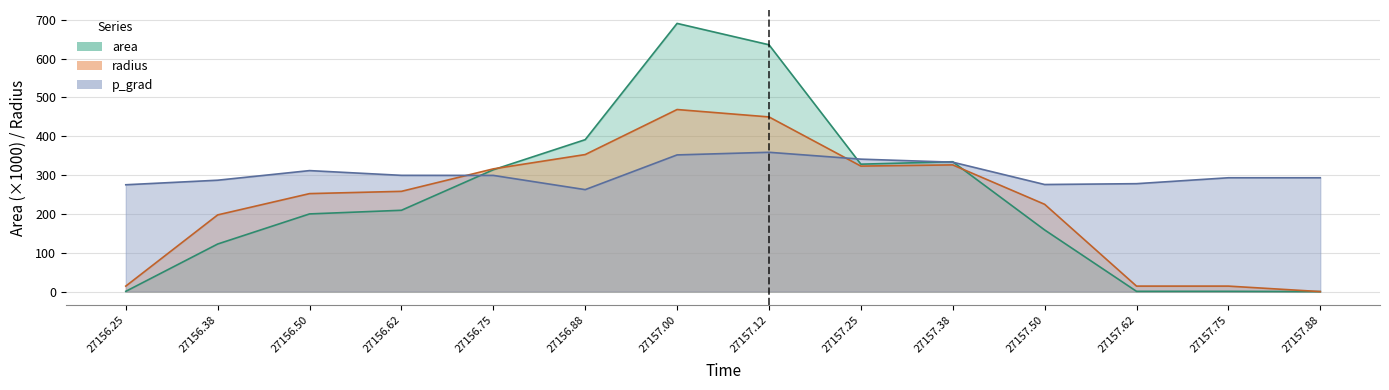

What is the value of the area point at the 2nd from the left?

122.5